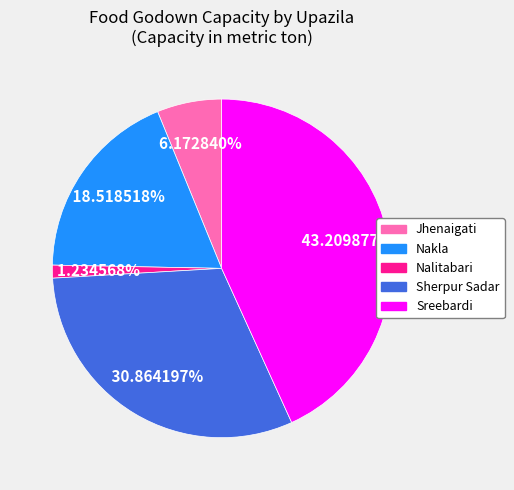

To the nearest percent, what is the combined percentage of Nalitabari and Jhenaigati?

7%